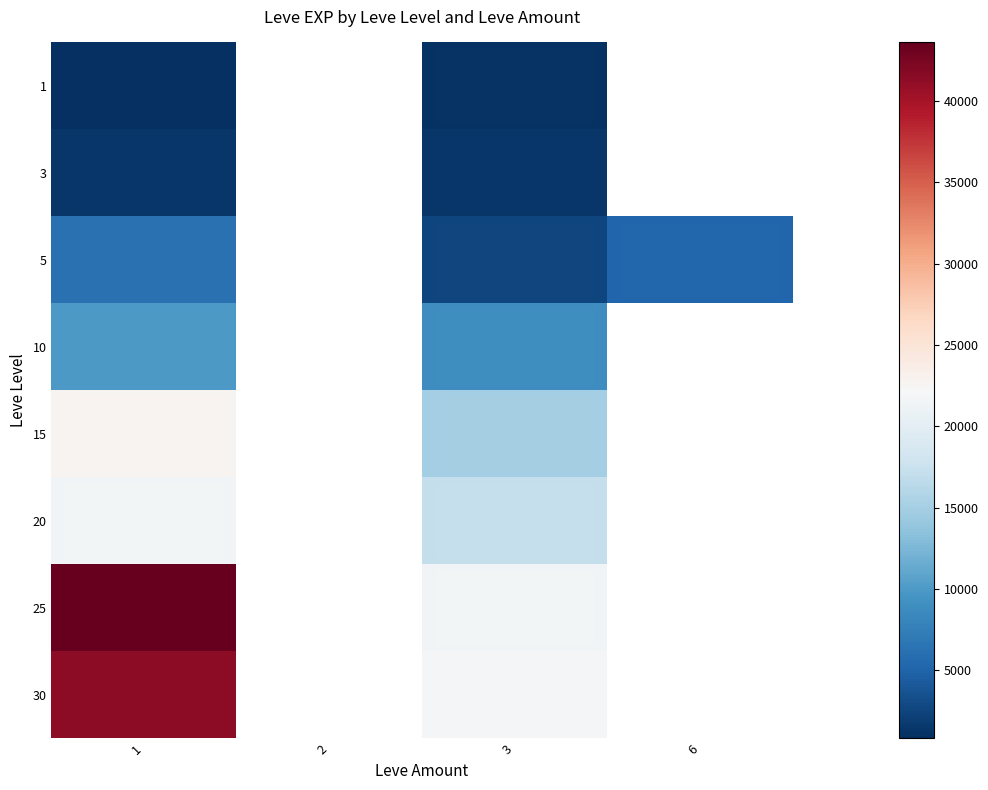

What is the approximate value of 5 at 3?

2490.0